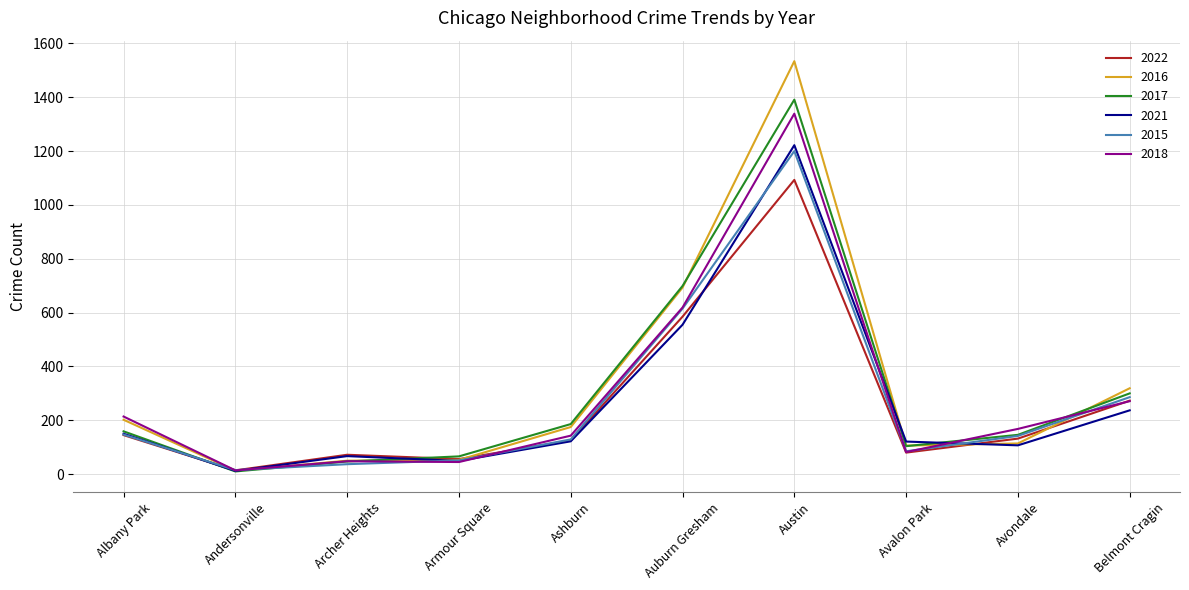

What is the average value of the 2018 series?

294